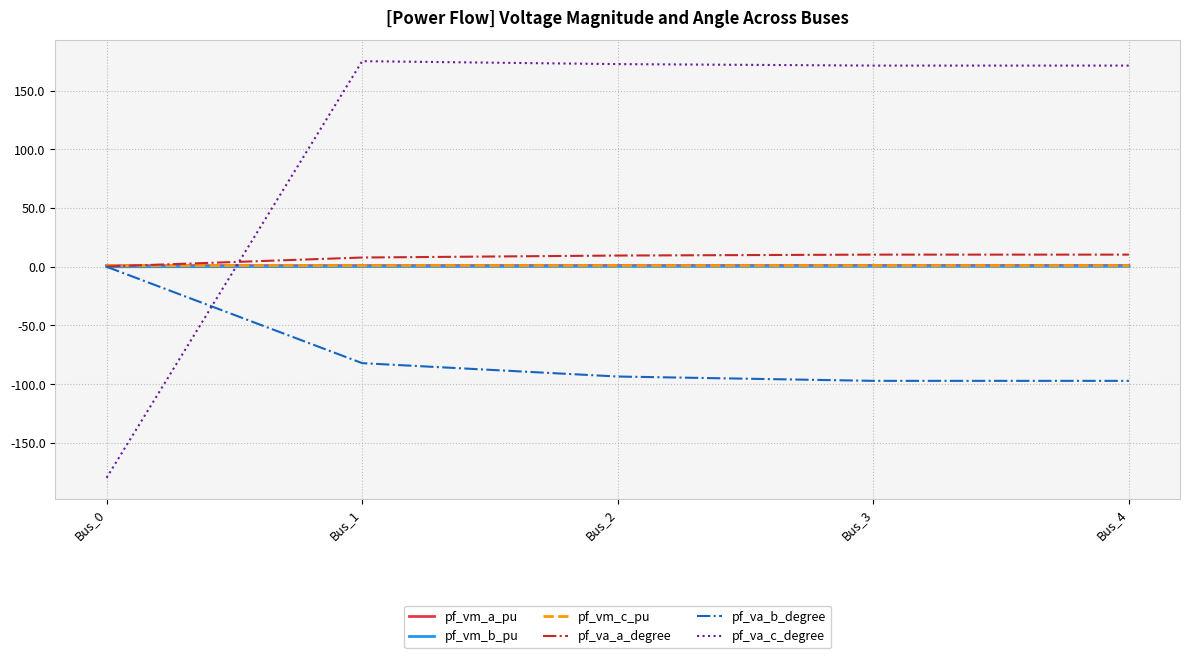

True or false: pf_va_b_degree has a value of -93.5 at Bus_2.

True